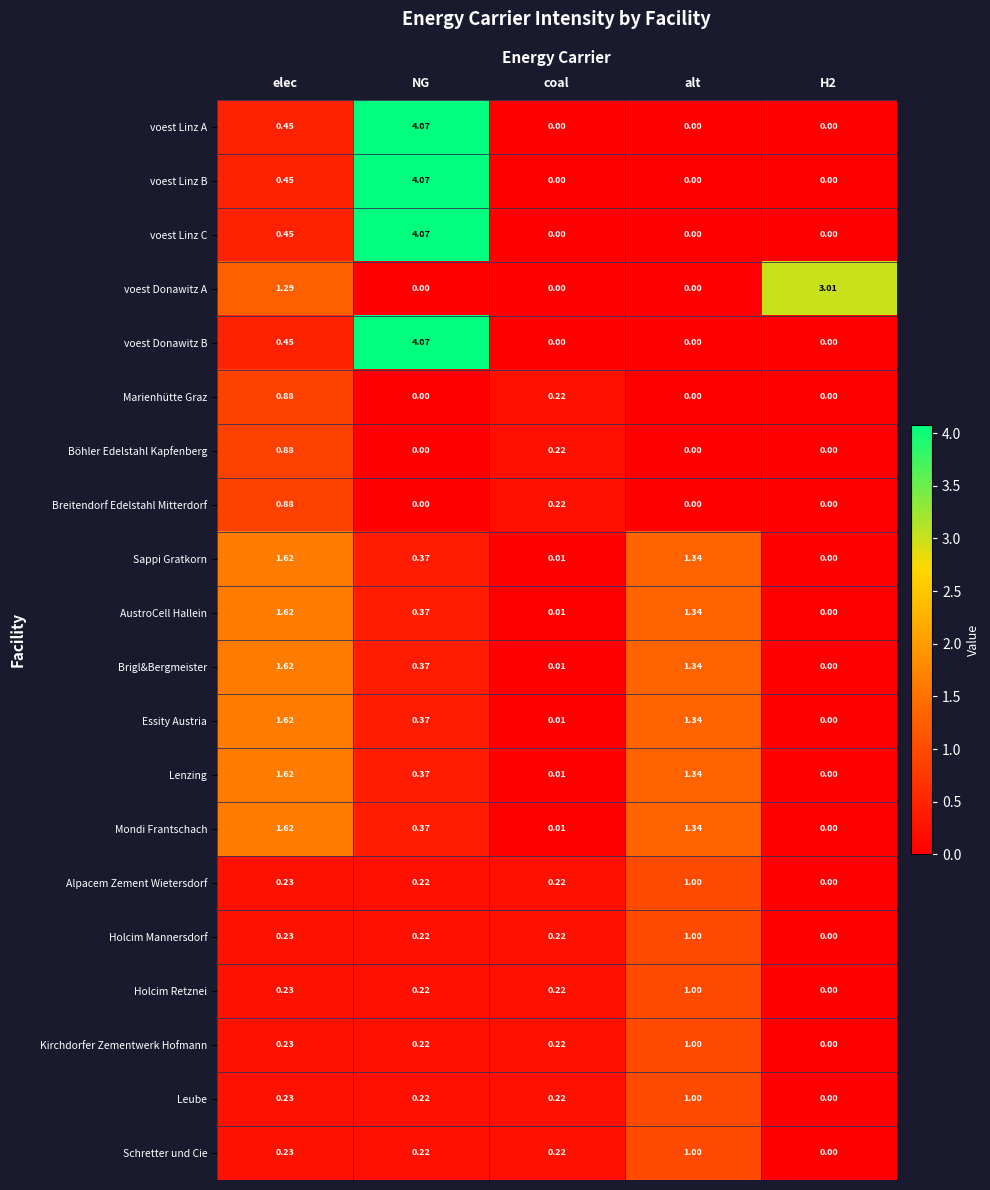

Which label corresponds to the largest value in the chart?

NG